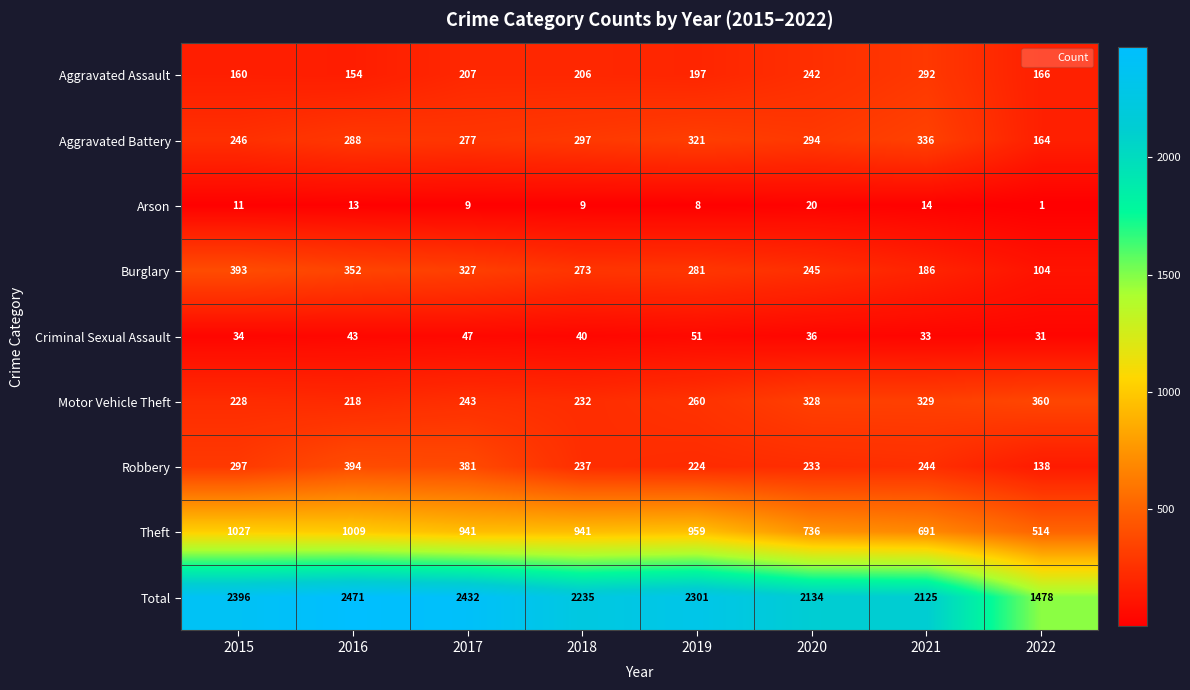

Which series has the largest total across all categories?

Total